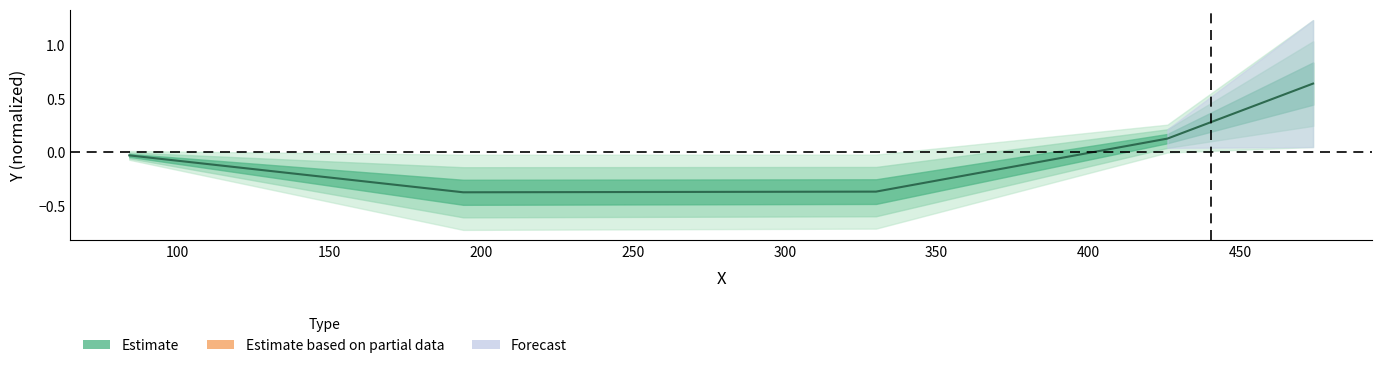

How many values are above zero?

2